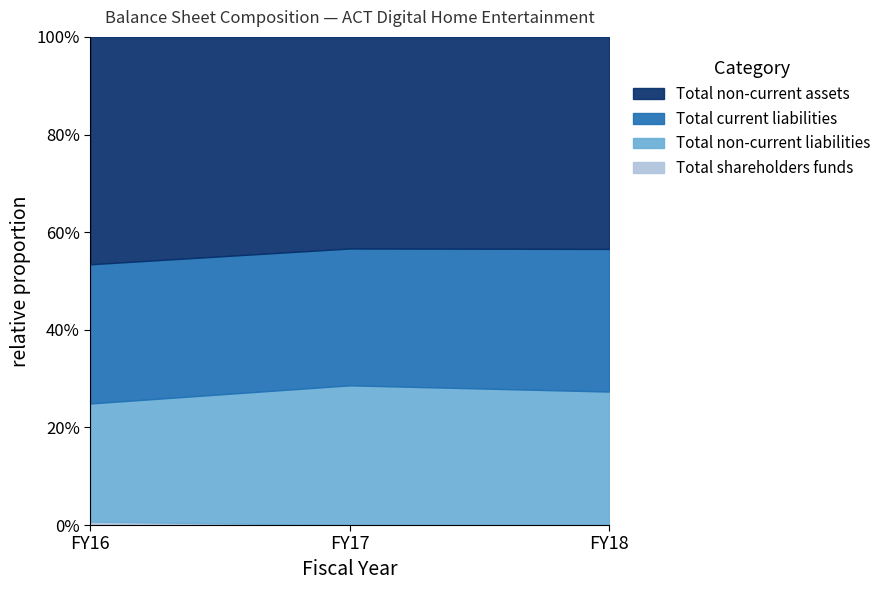

Which series changed the most between FY16 and FY18?

Total non-current liabilities